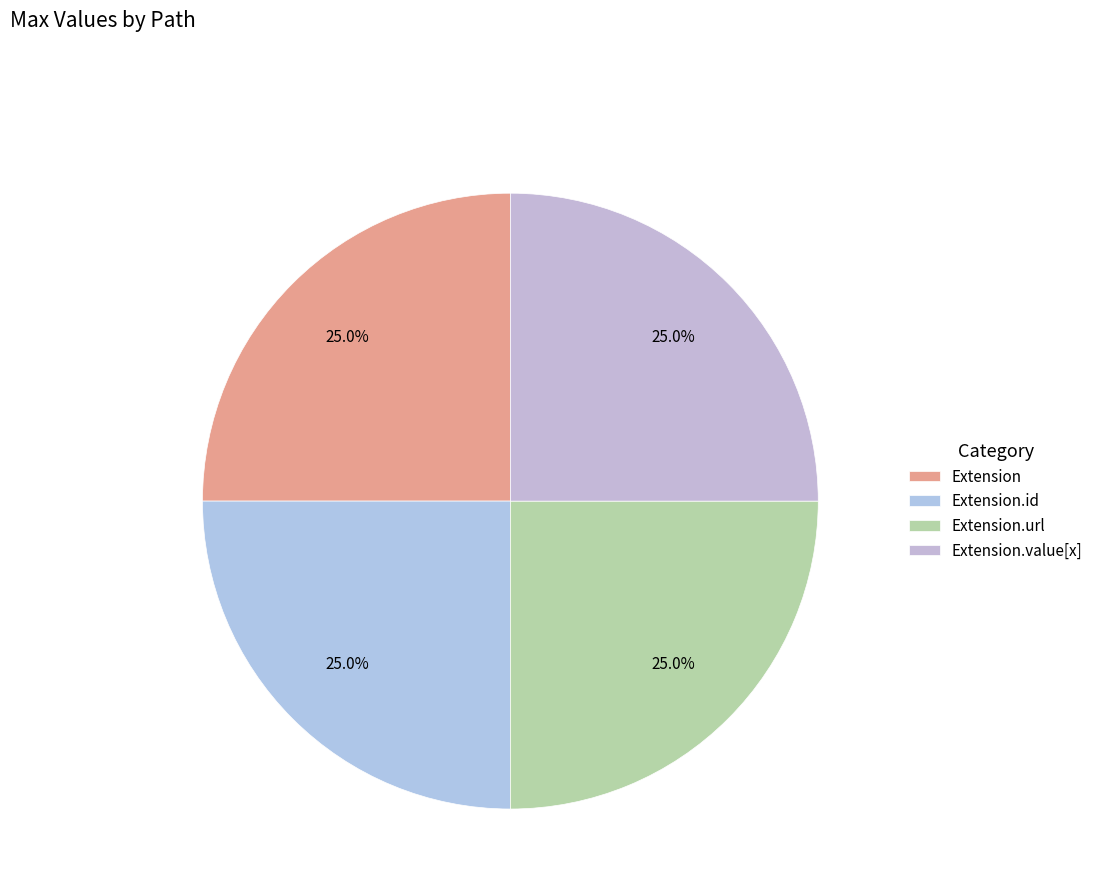

How many slices are in this pie chart?

4